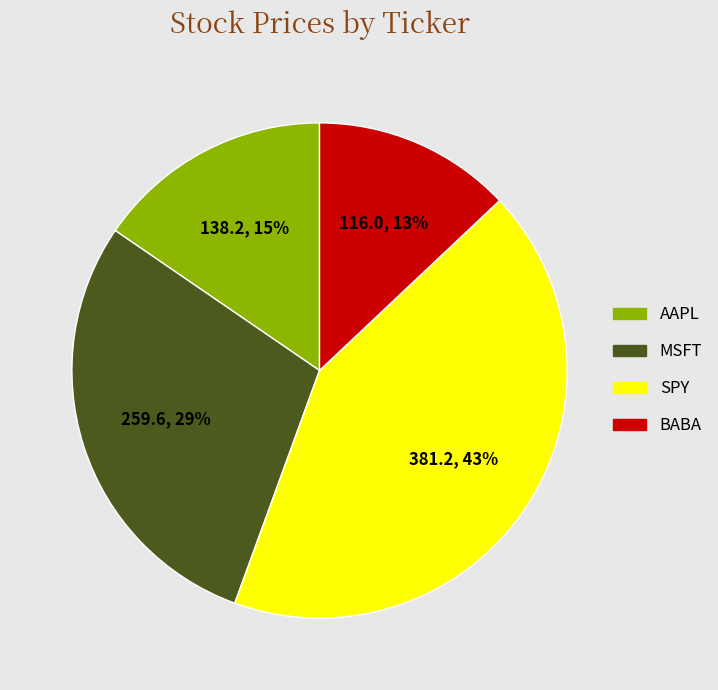

Do SPY and BABA together represent more than half of the pie?

Yes